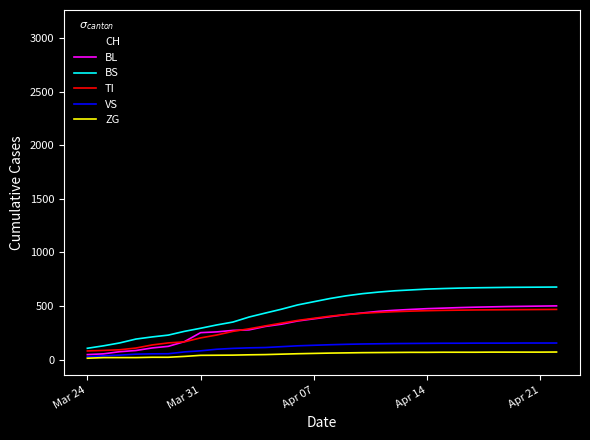

What are all the series names shown in the legend?

CH, BL, BS, TI, VS, ZG